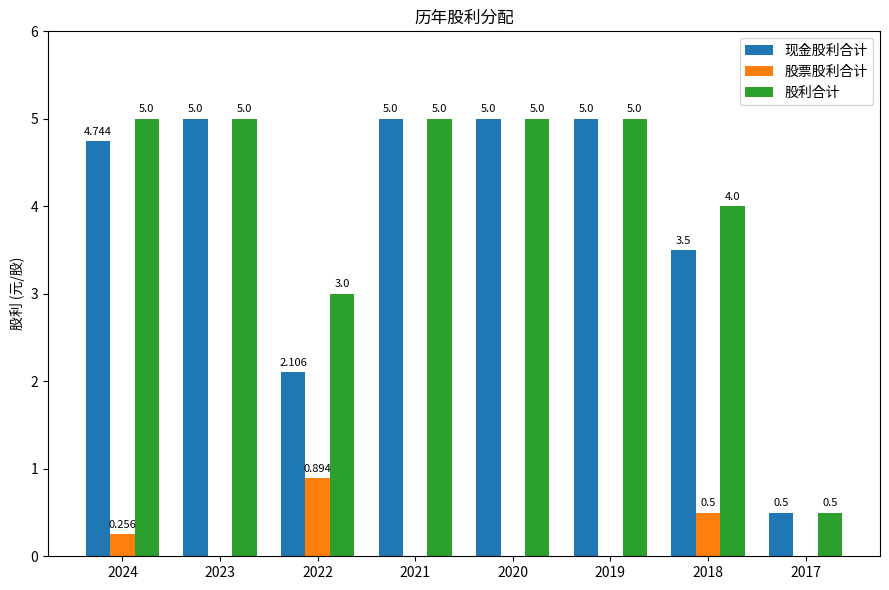

Is it true that 股利合计 equals 2.7 at 2020?

False